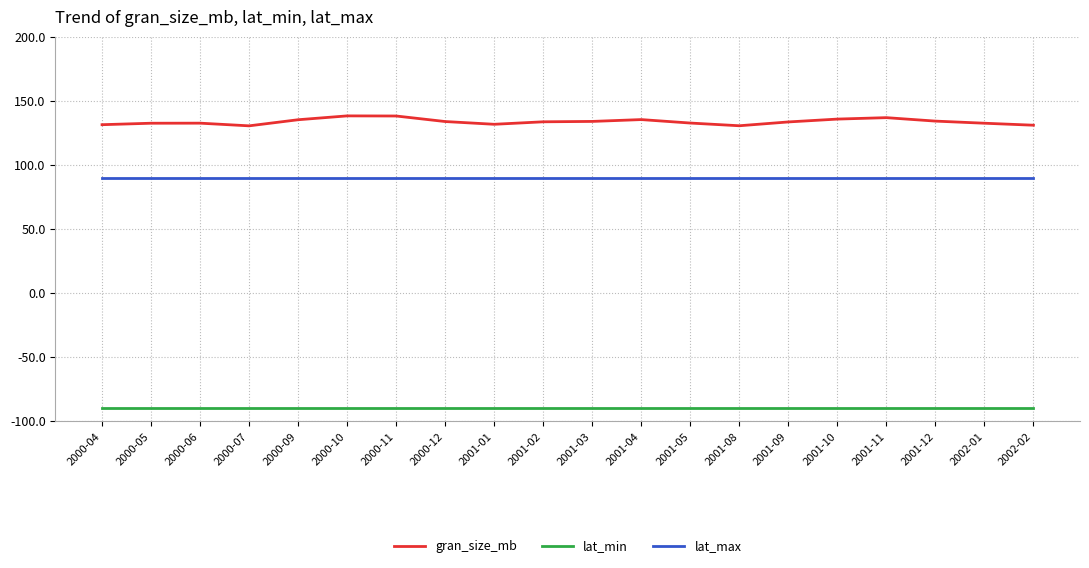

What is the difference between the highest and lowest values at 2001-12?

224.1